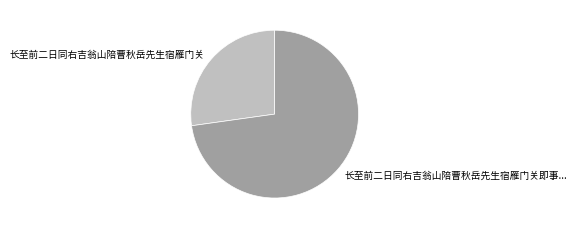

Is it true that 长至前二日同右吉翁山陪曹秋岳先生宿雁门关 is 27% of the pie?

True